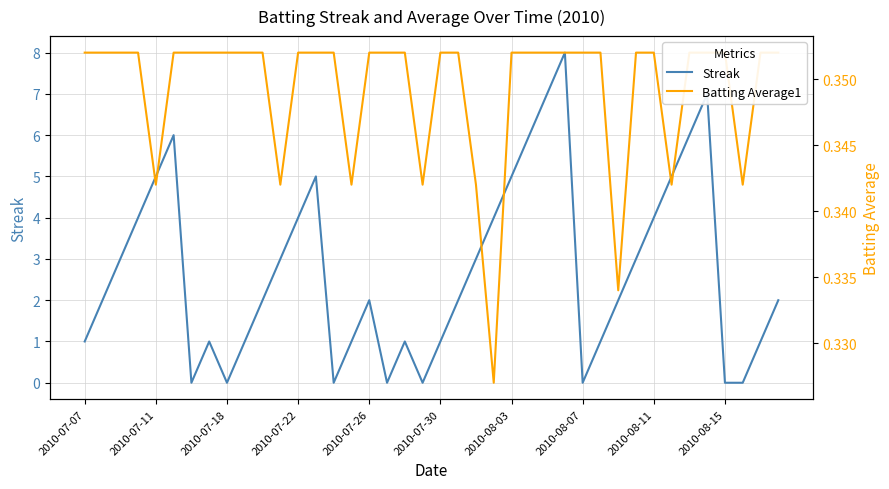

What is the minimum value for Batting Average1?

0.3